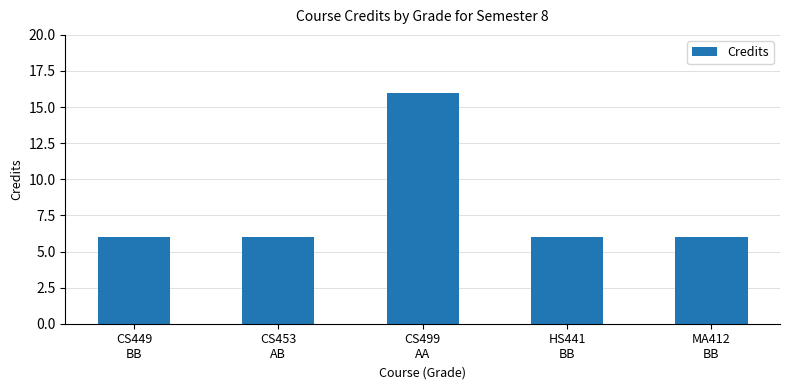

What is the label of the 4th bar from the right?

CS453
AB